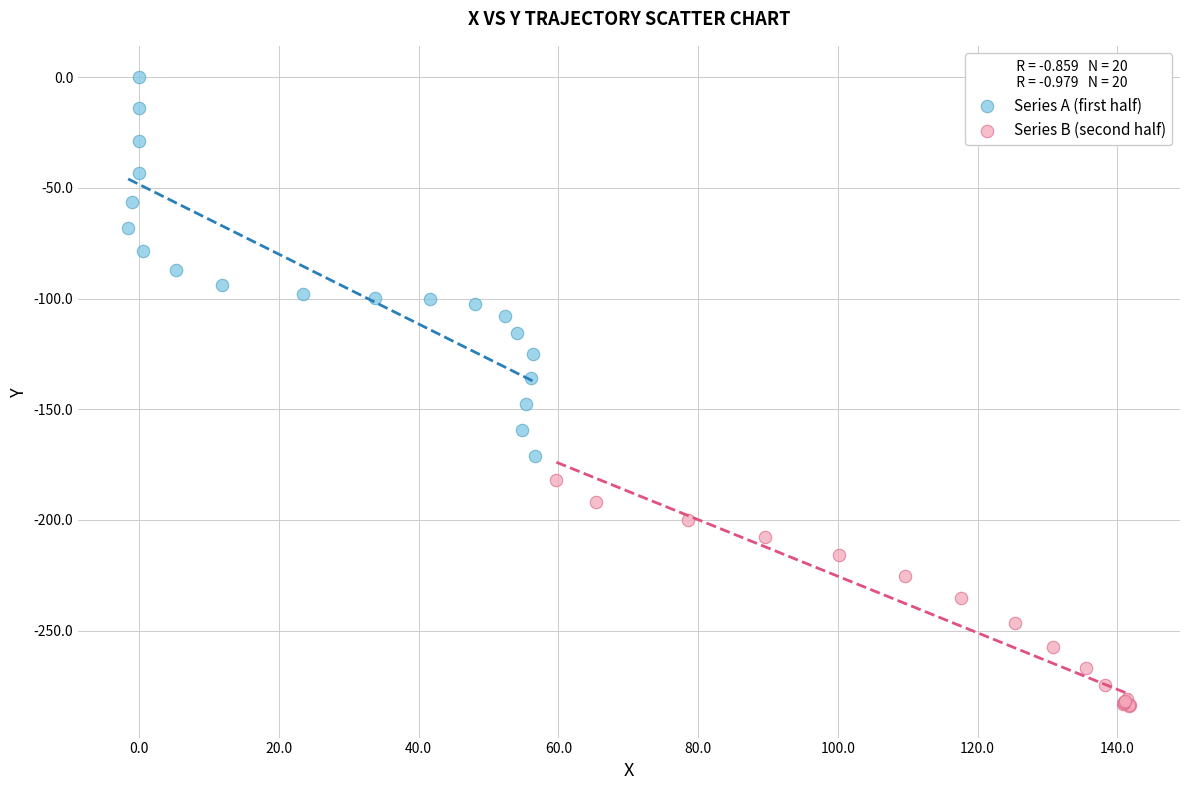

Which series contains the highest Y value?

Series A (first half)